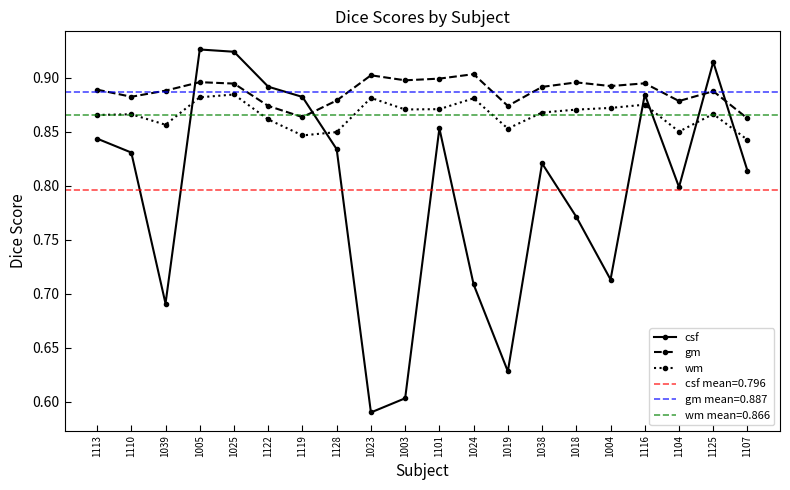

At which category does gm reach its first local valley?

1110